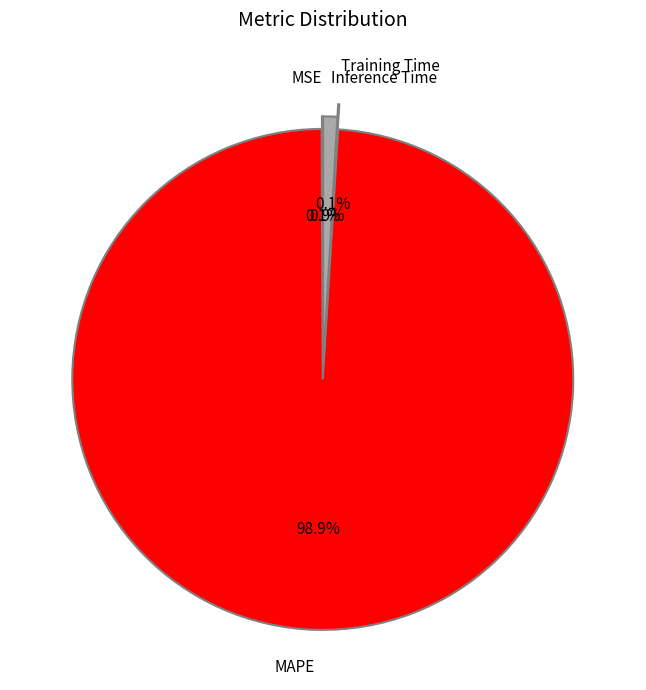

Which slice represents more than half of the pie?

MAPE